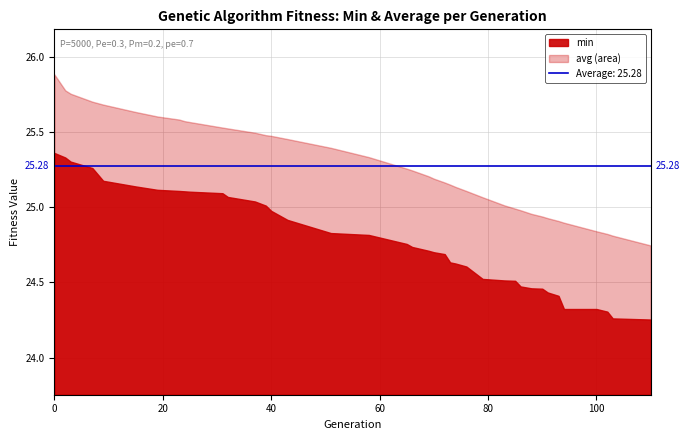

What is the value of the avg point at the 8th from the left?

25.6